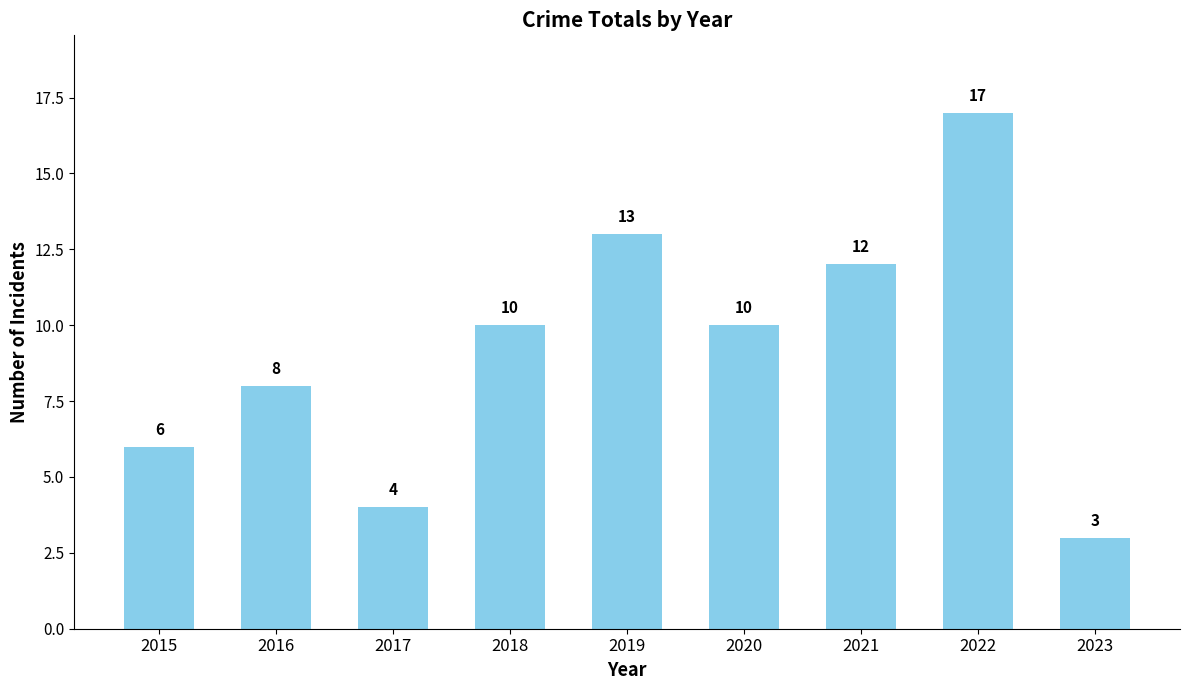

The value at 2018 is 3. True or false?

False